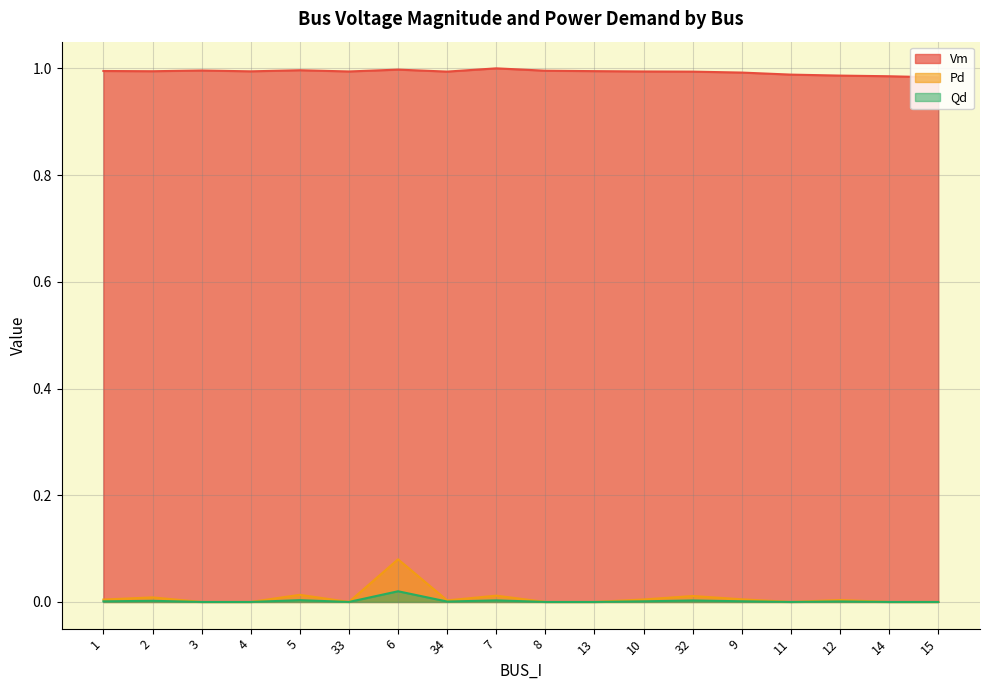

List the series in order of their peak value, highest first.

Vm, Pd, Qd